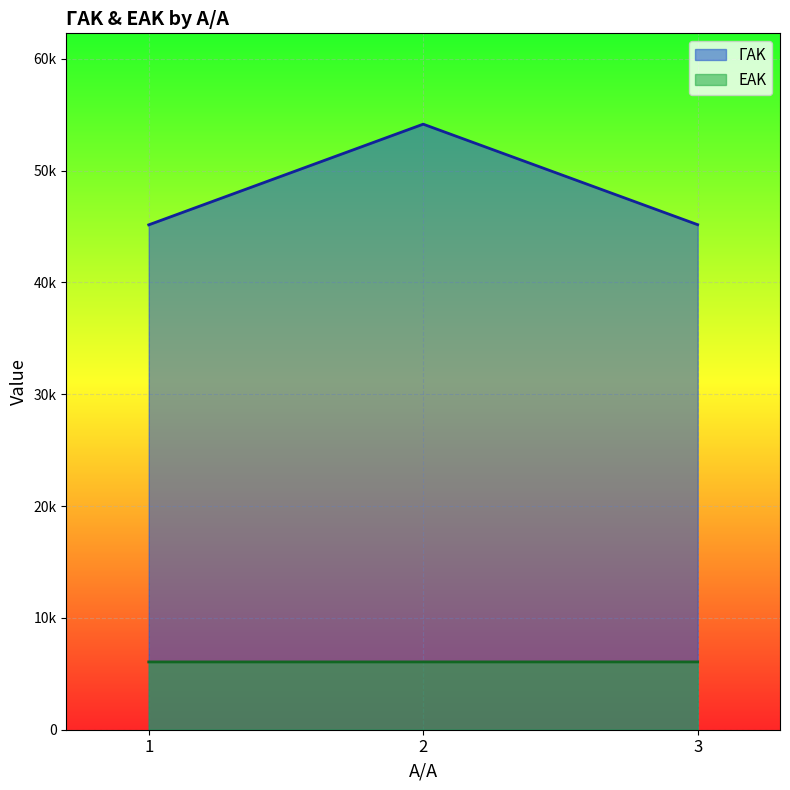

Is the value of ΓΑΚ at 1 greater than the value of ΕΑΚ at 1?

Yes